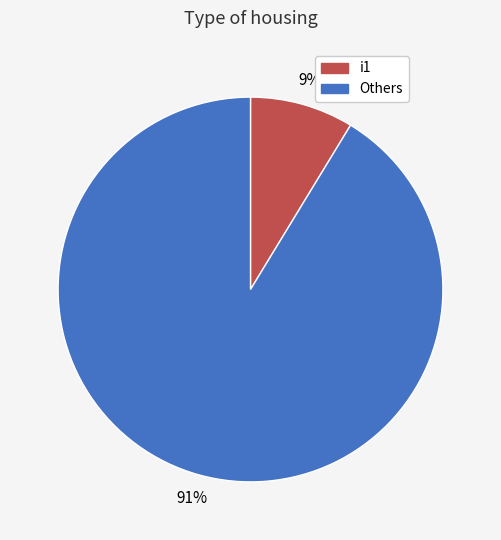

Is there a majority slice in this chart?

Yes